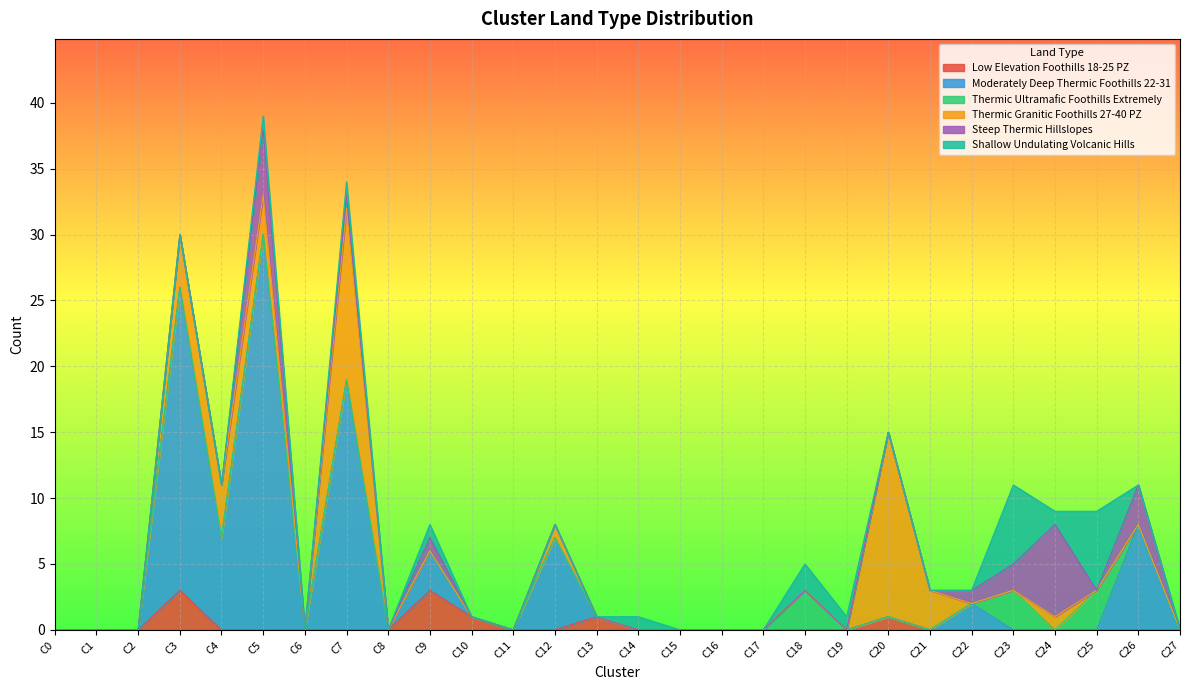

What is the sum of all Thermic Ultramafic Foothills Extremely values?

9